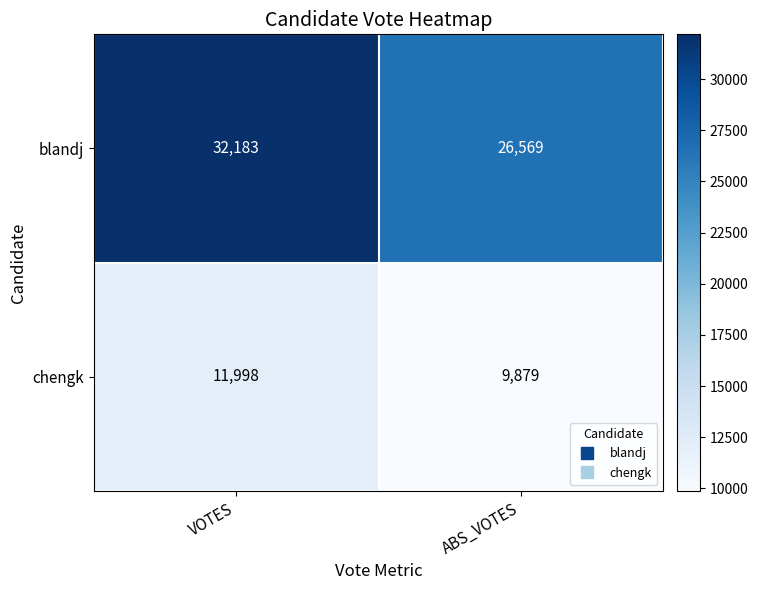

List the series in order of their peak value, highest first.

blandj, chengk